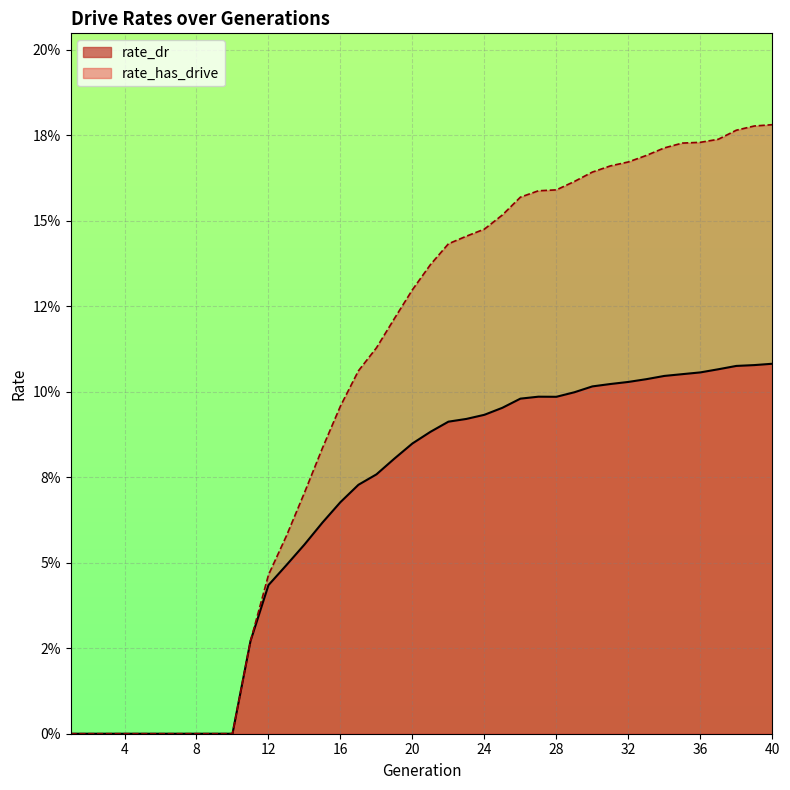

Which series has the largest range (max minus min)?

rate_has_drive